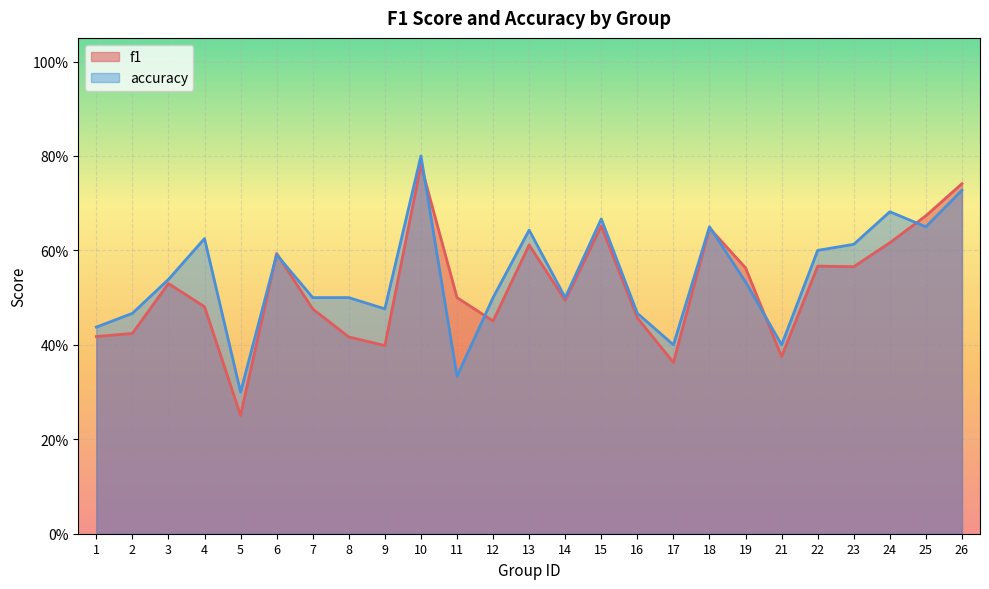

Rank the series at 15 from highest to lowest value.

accuracy, f1